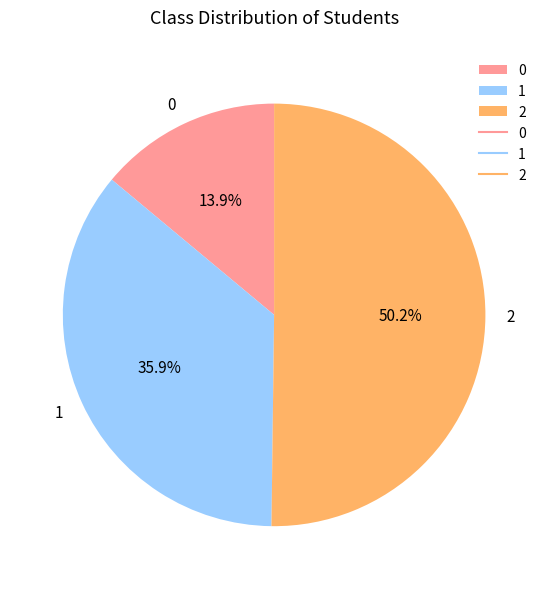

To the nearest percent, what percentage of the pie is 2?

50%